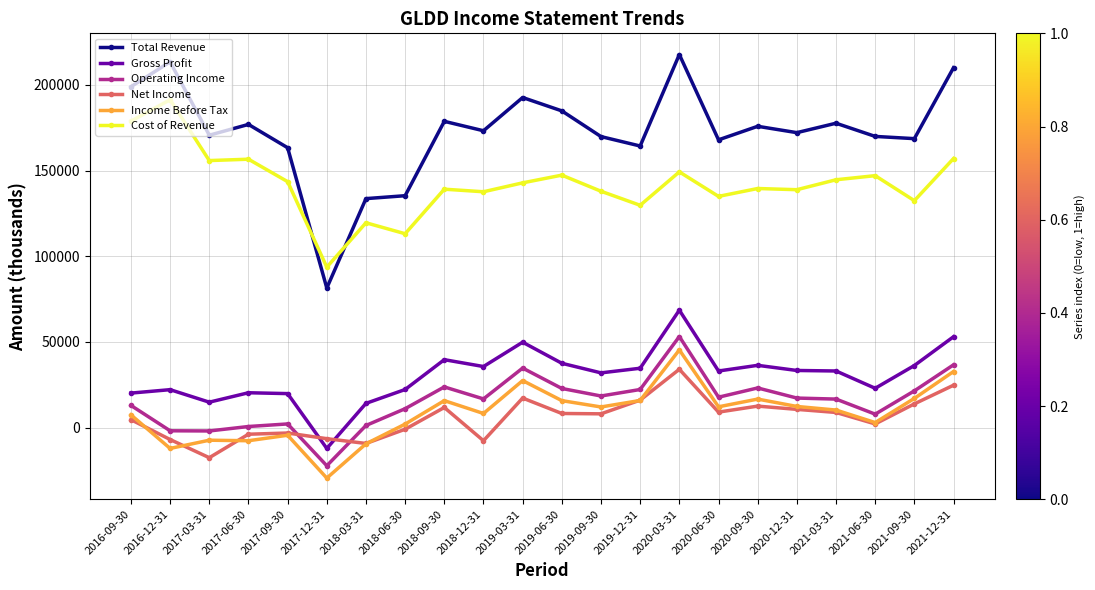

What are all the series names shown in the legend?

Total Revenue, Gross Profit, Operating Income, Net Income, Income Before Tax, Cost of Revenue